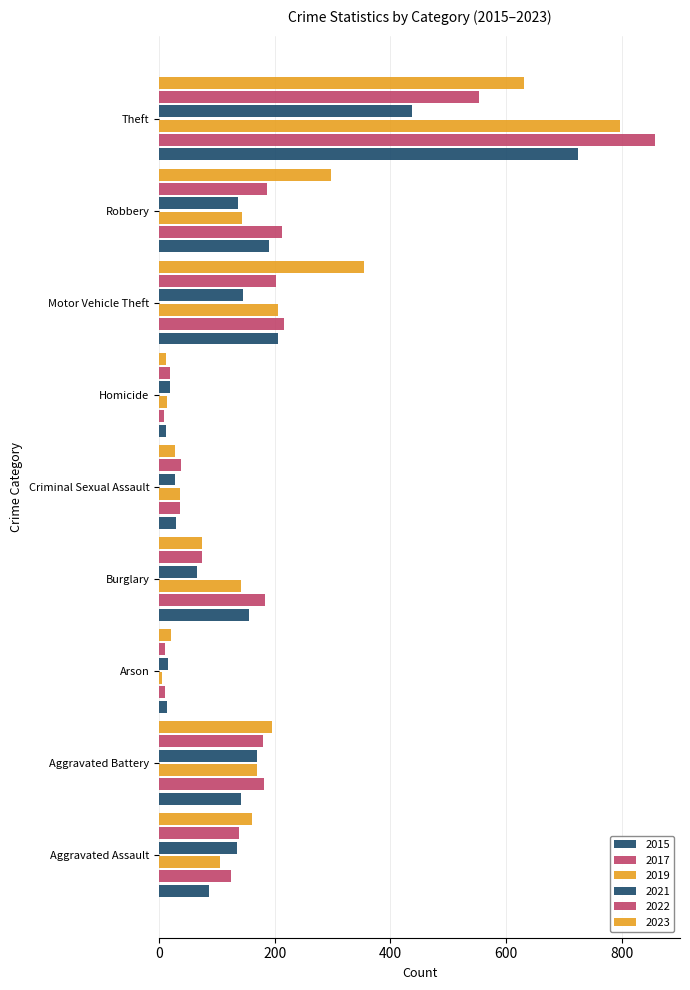

What is the sum of the 2023 values at Arson and Criminal Sexual Assault?

47